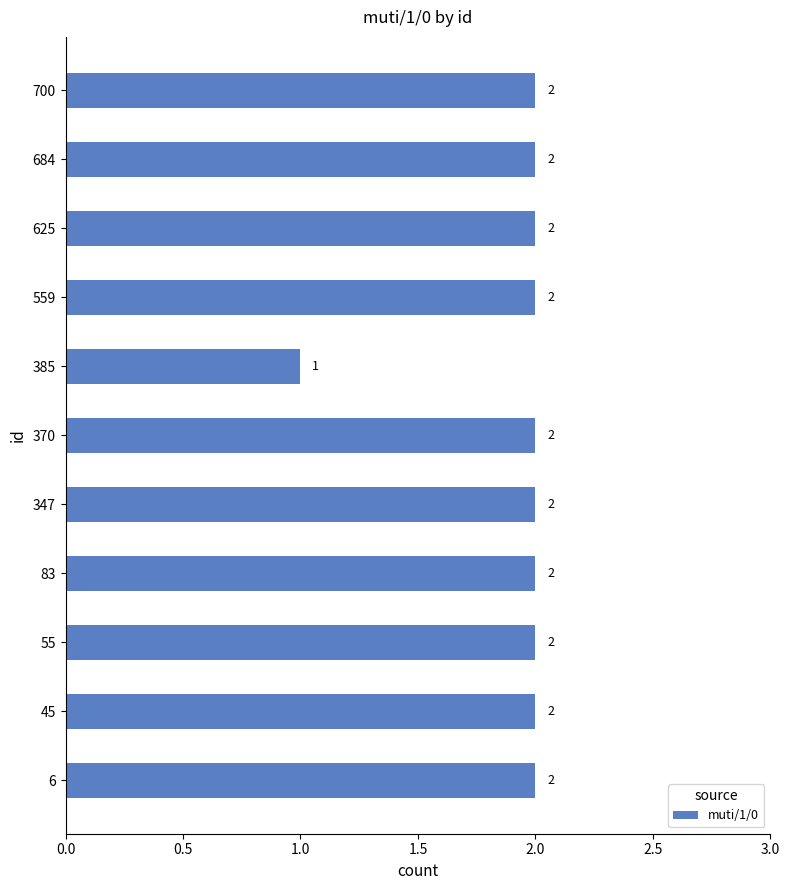

What is the ratio of the value at 6 to the value at 559?

1.0